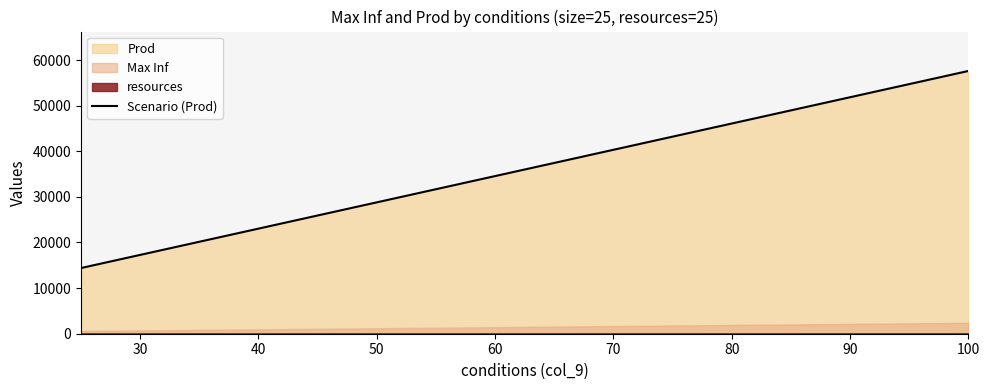

The value at 20 is 18956. True or false?

False